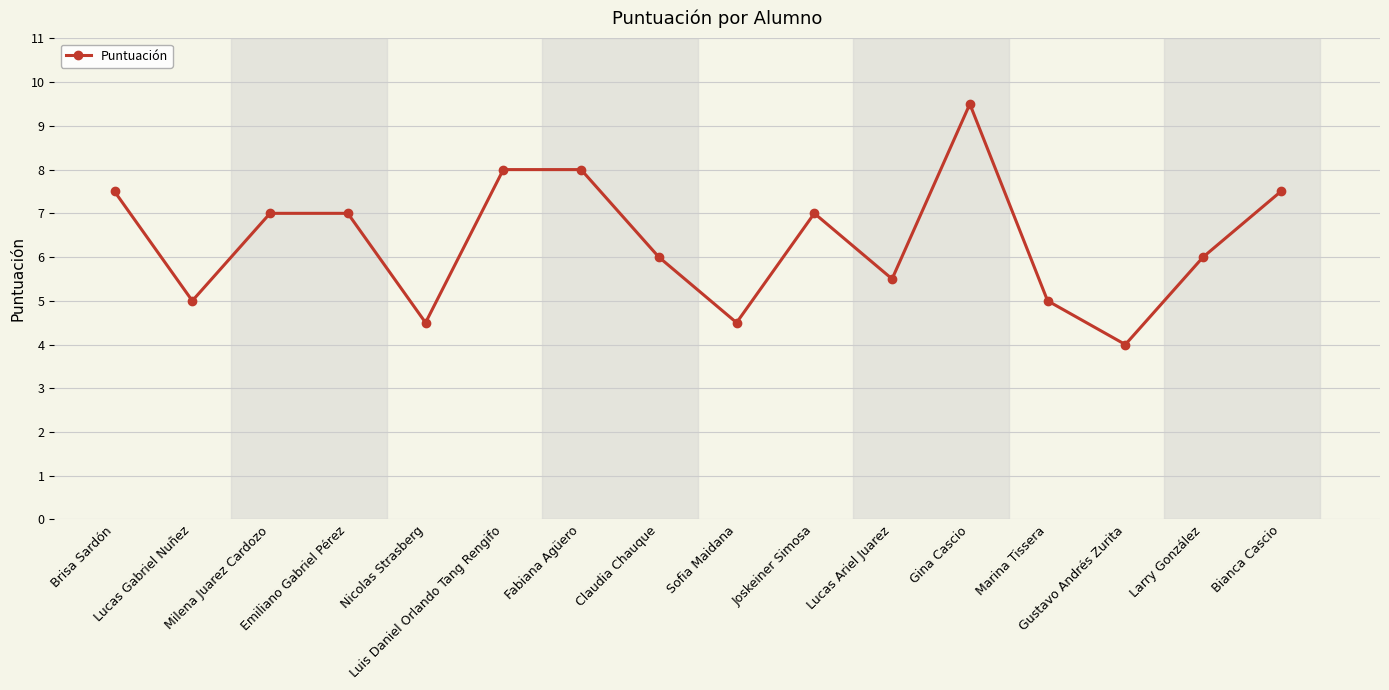

What is the value of the 15th point from the left?

6.0